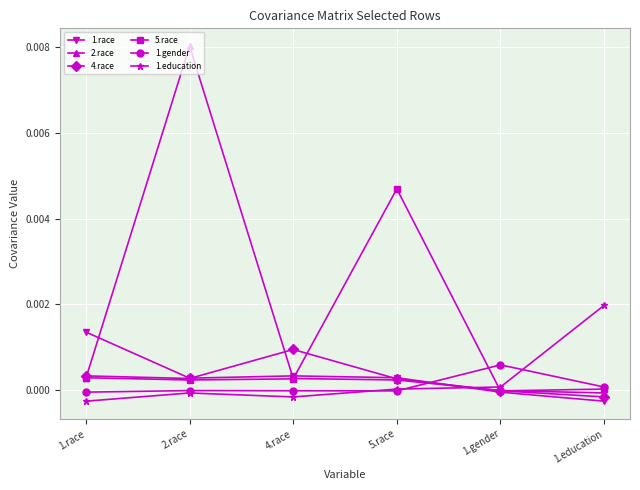

The 1.education series shows 0.0 at 5.race. True or false?

True